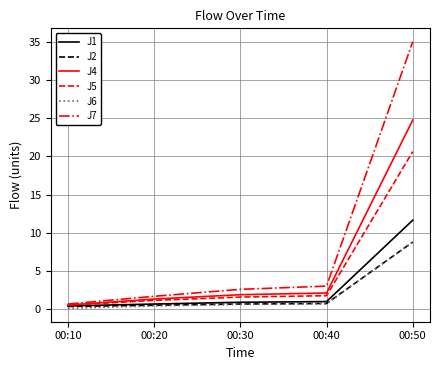

Which series has the largest range (max minus min)?

J7